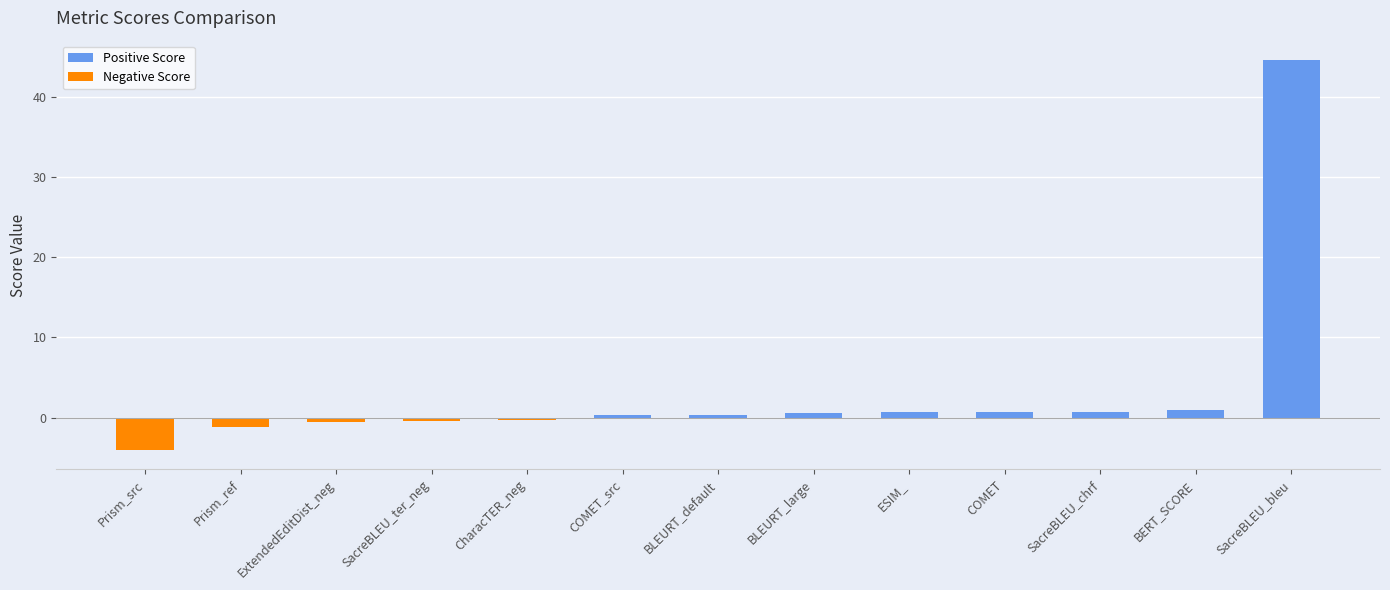

How many data points in Positive Score are above 0?

8